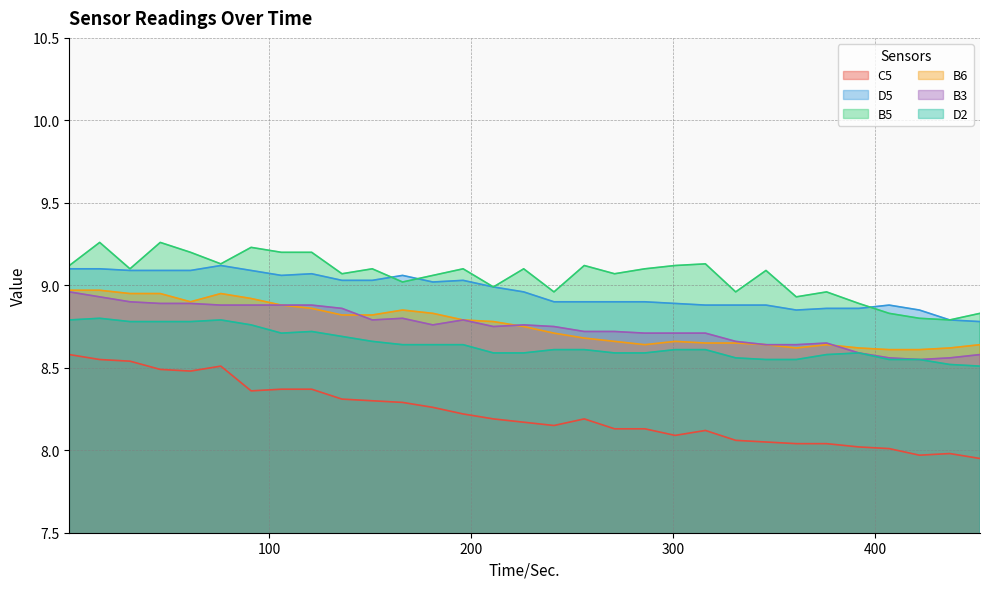

What are all the series names shown in the legend?

C5, D5, B5, B6, B3, D2